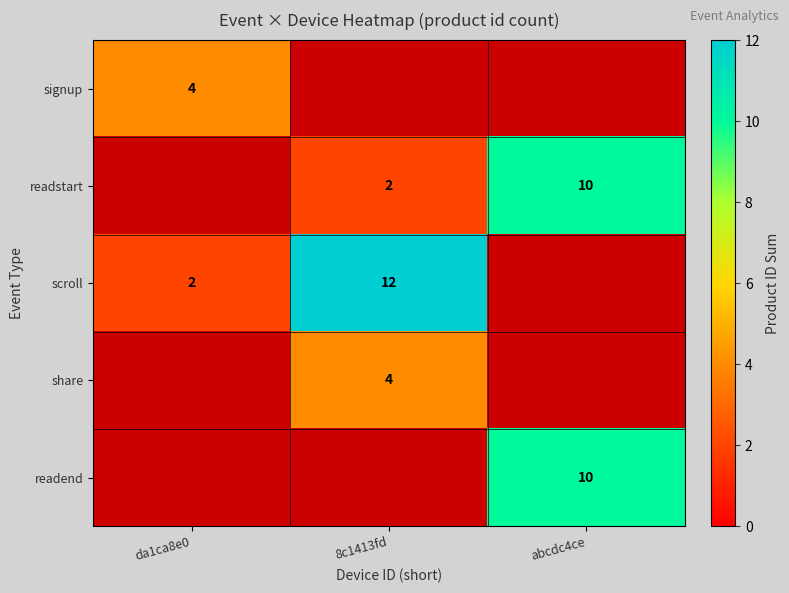

Between abcdc4ce and 8c1413fd, which is larger?

8c1413fd